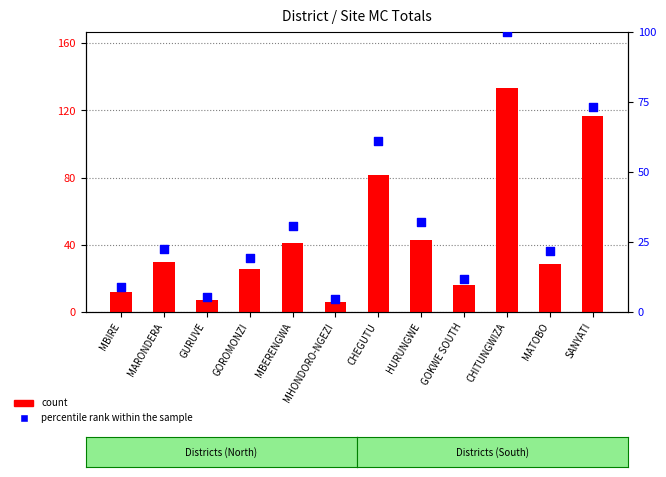

Which series has the largest total across all categories?

count